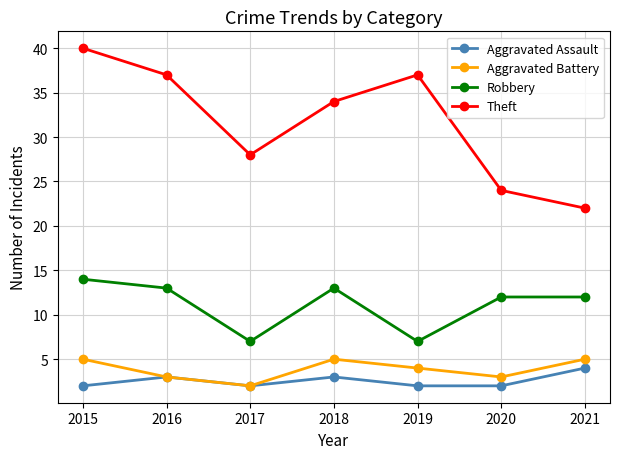

Is this an area chart (filled region under the line)?

No